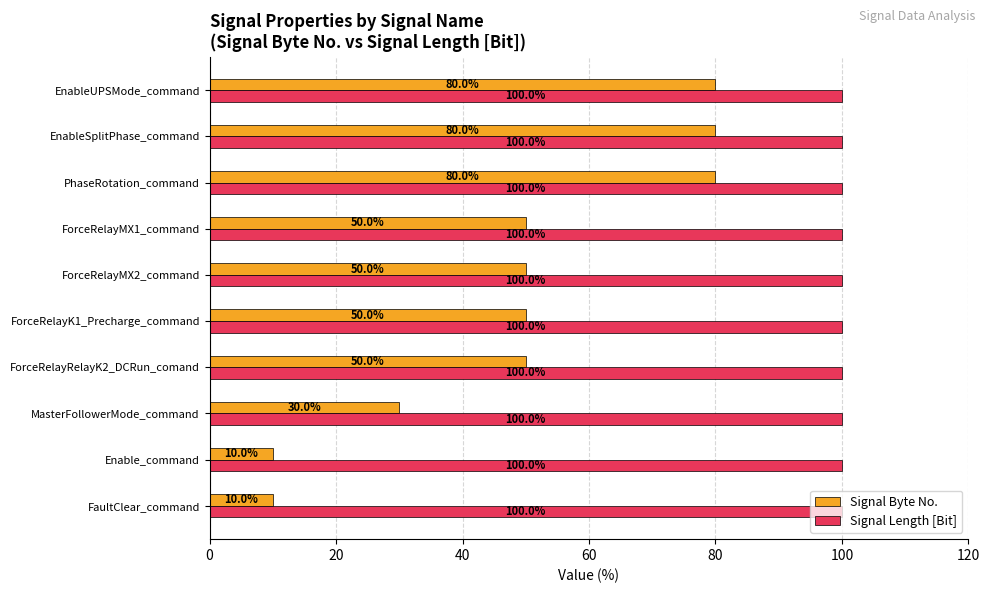

What is the maximum value for Signal Length [Bit]?

100